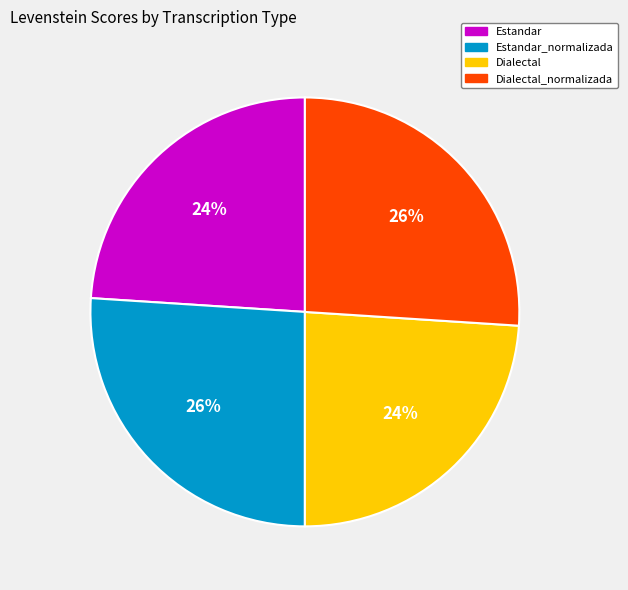

Is Dialectal_normalizada the majority of the pie?

No